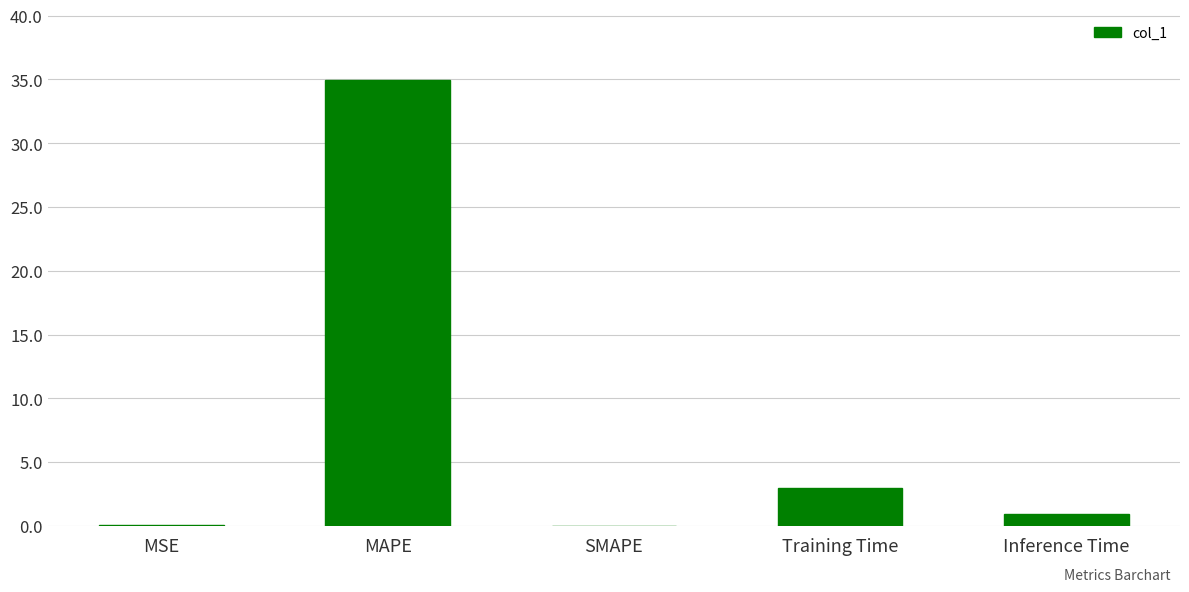

Is it true that the value at Training Time is 3.0?

True